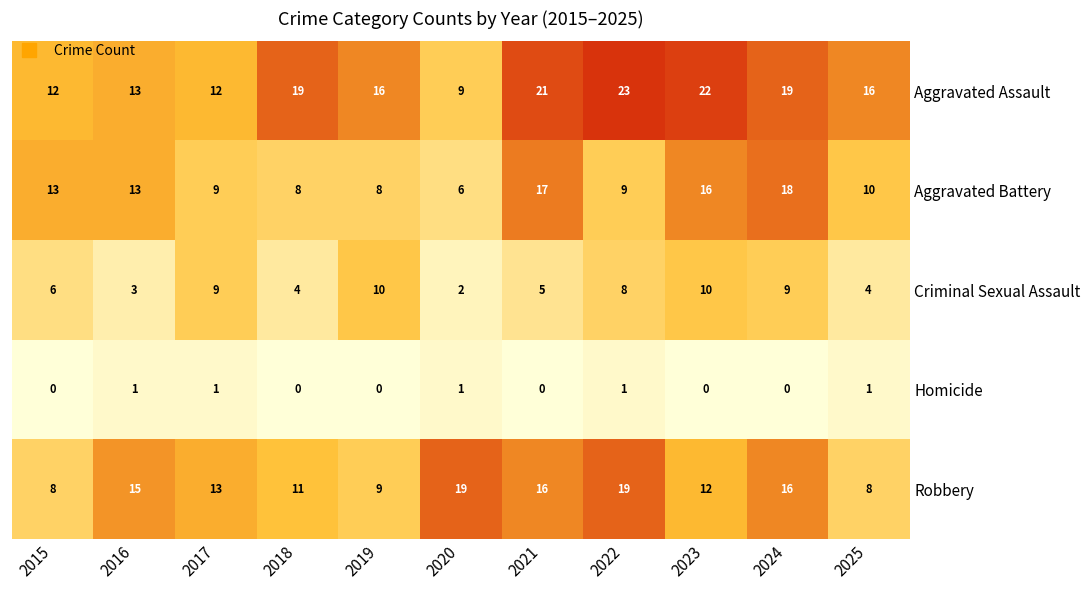

What is the total value across all series at 2015?

39